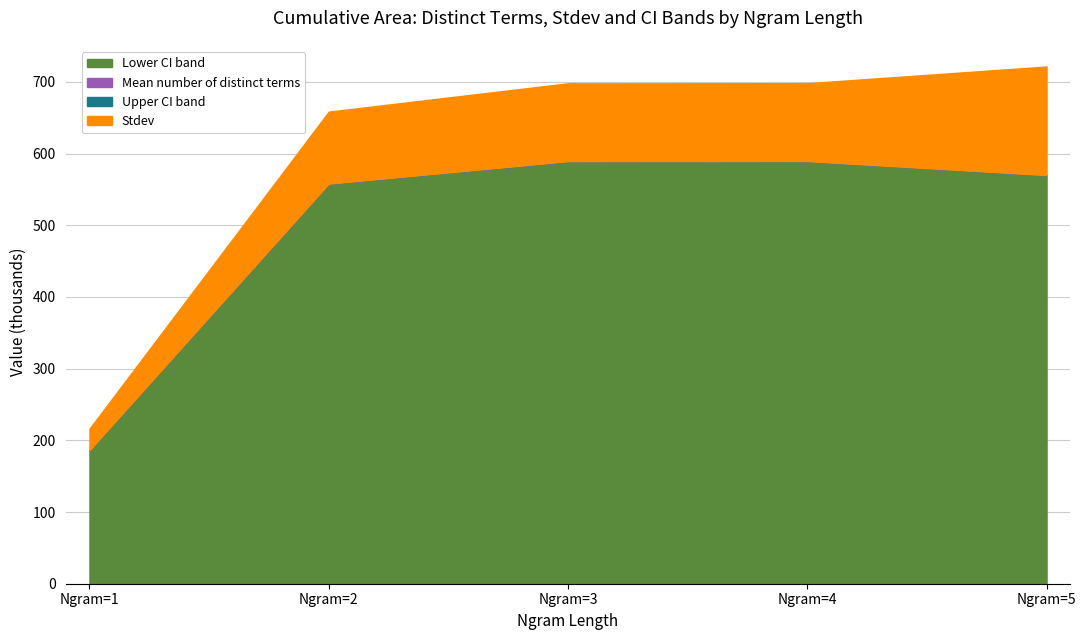

The value of Lower CI band at Ngram=5 is 213.7. True or false?

False